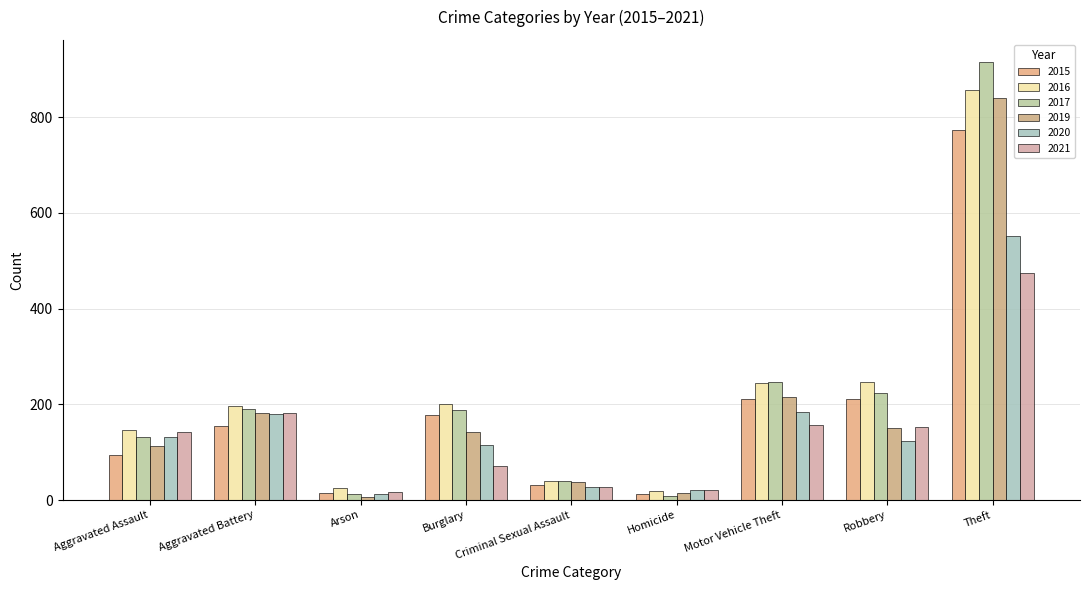

What is the difference between the highest and lowest values at Burglary?

130